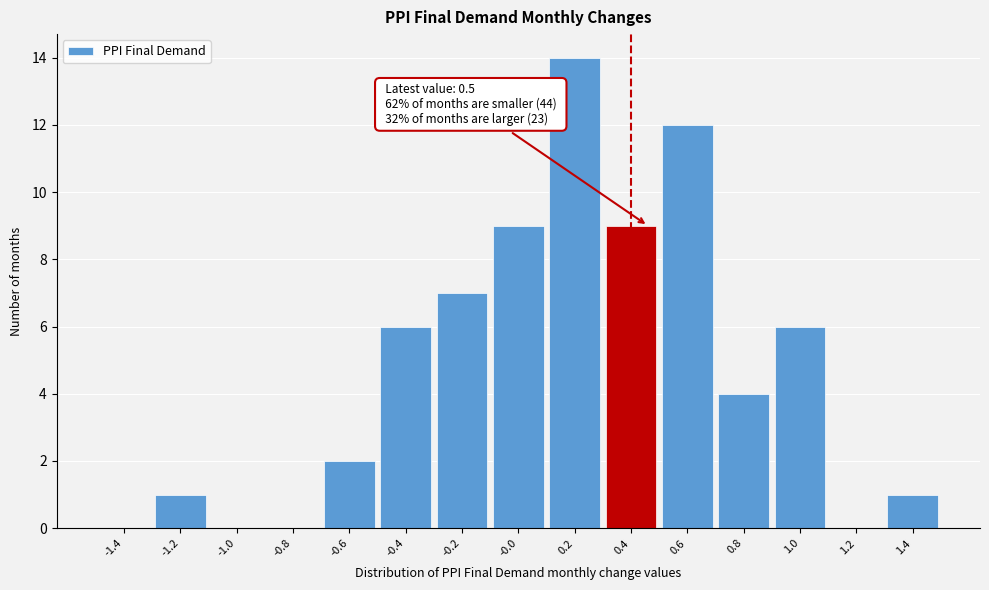

Reading left to right, list all the values displayed in this chart.

-1.4=0	-1.2=1	-1.0=0	-0.8=0	-0.6=2	-0.4=6	-0.2=7	-0.0=9	0.2=14	0.4=9	0.6=12	0.8=4	1.0=6	1.2=0	1.4=1